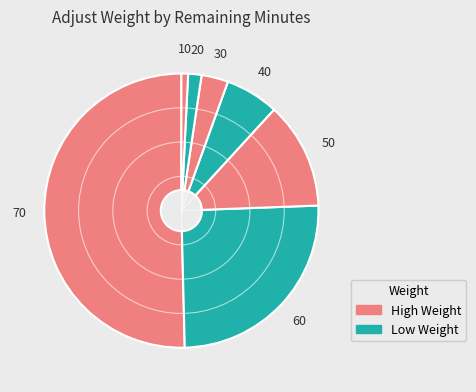

Do 70 and 60 together represent more than half of the pie?

Yes